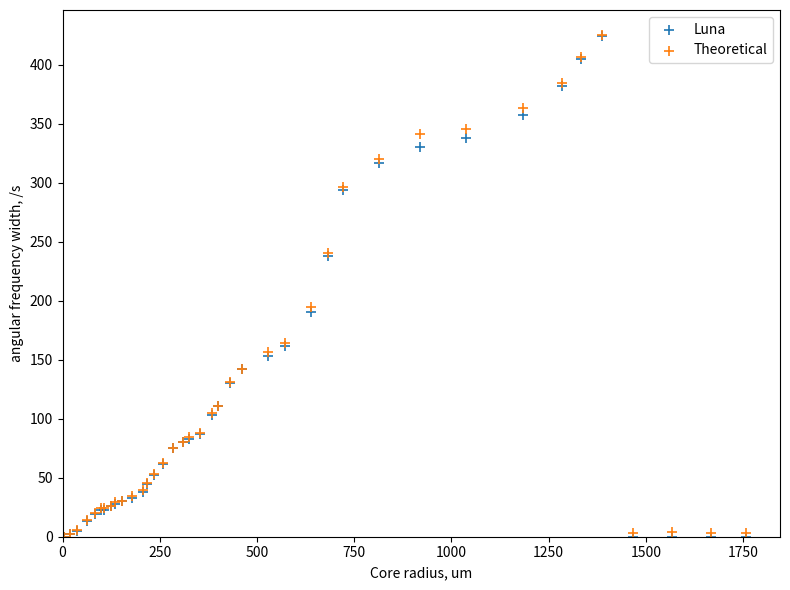

In the Theoretical series, what Y value is closest to 212?

195.0